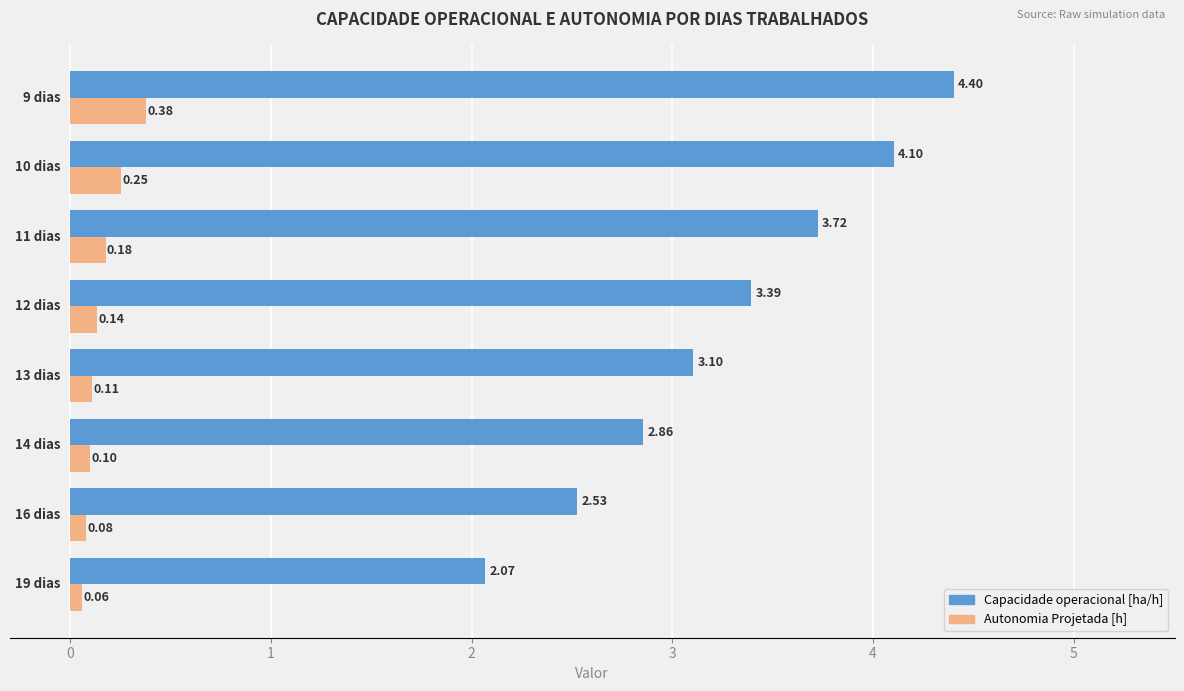

What is the difference between the second highest and minimum values in the Capacidade operacional [ha/h] series?

2.0